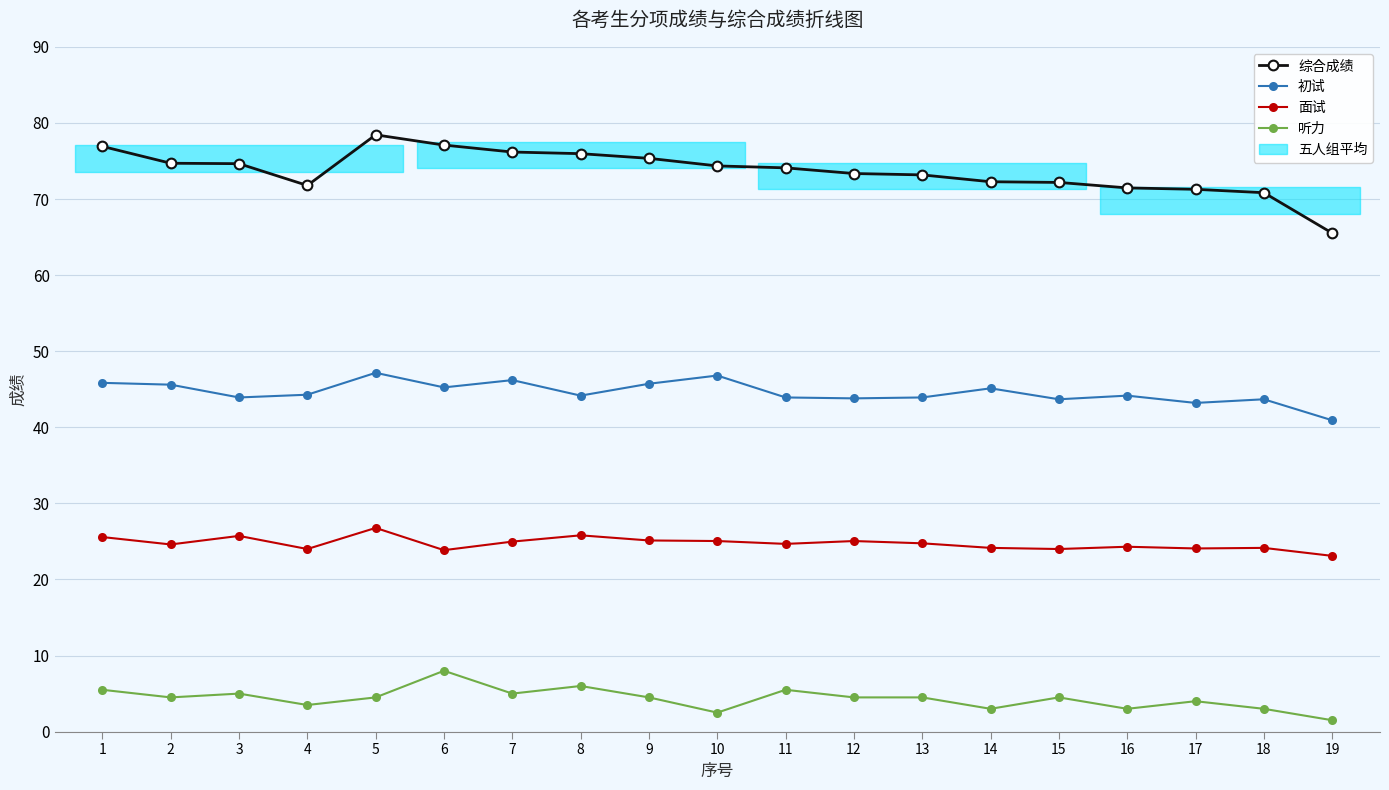

At 10, list the series in order from largest to smallest.

综合成绩, 初试, 面试, 听力